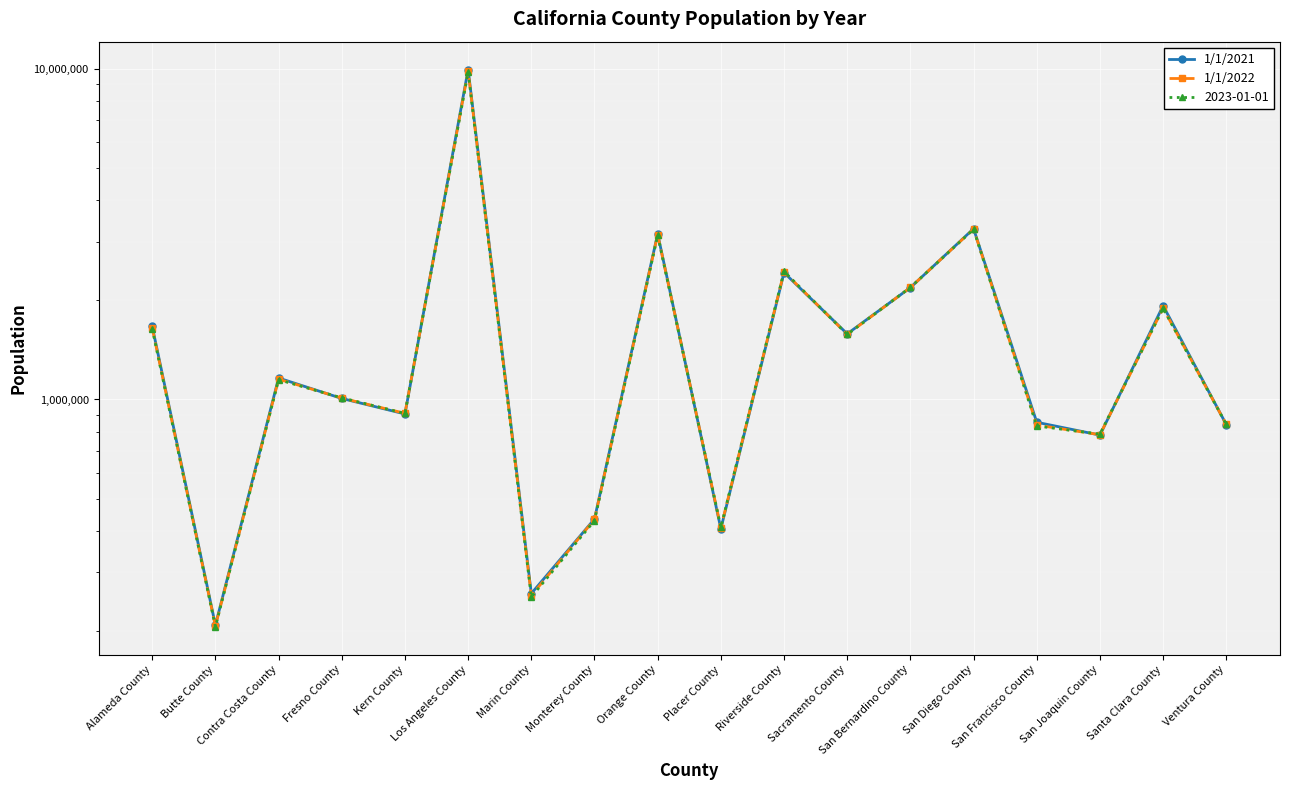

Is the value of 1/1/2022 at San Joaquin County greater than the value of 1/1/2021 at Placer County?

Yes